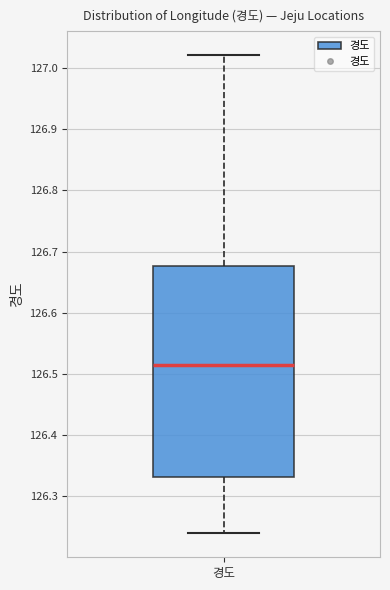

Transcribe this box plot: give where the median line is, the range the box spans, and where the two whiskers end, as read against the y-axis. The values are not printed on the chart, so give them approximately, as read against the axis.

median 126.51, box 126.33 to 126.68, whiskers 126.24 to 127.02